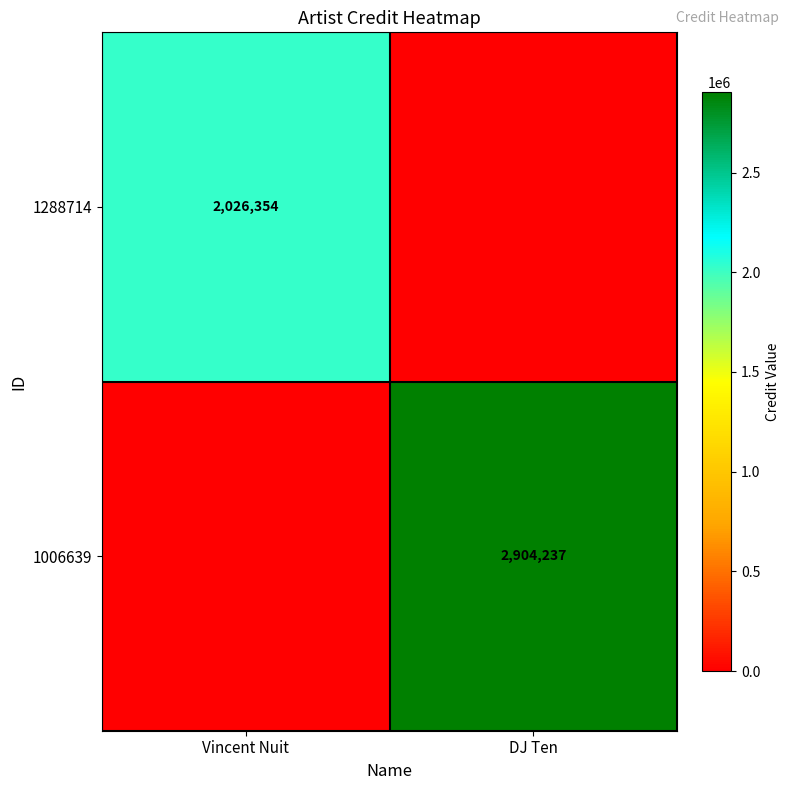

At which category is the sum across all series the highest?

DJ Ten